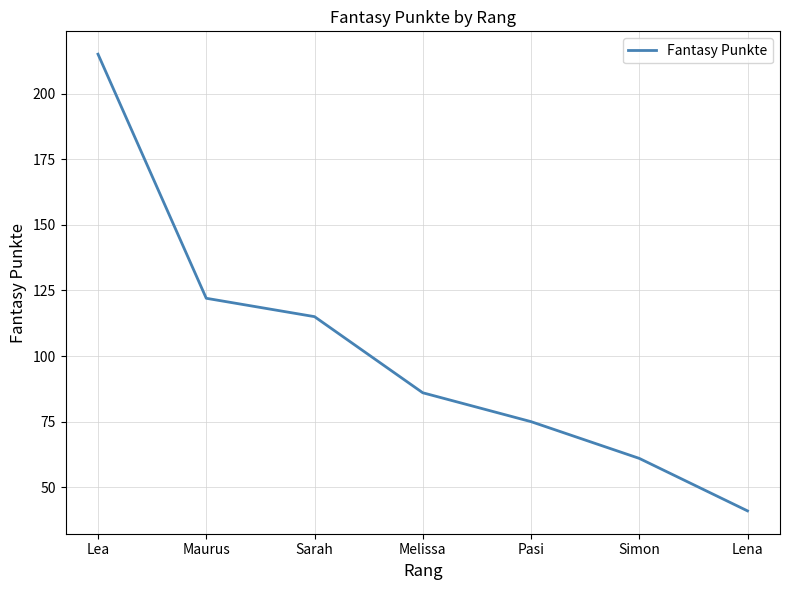

What position from the left is Pasi?

5